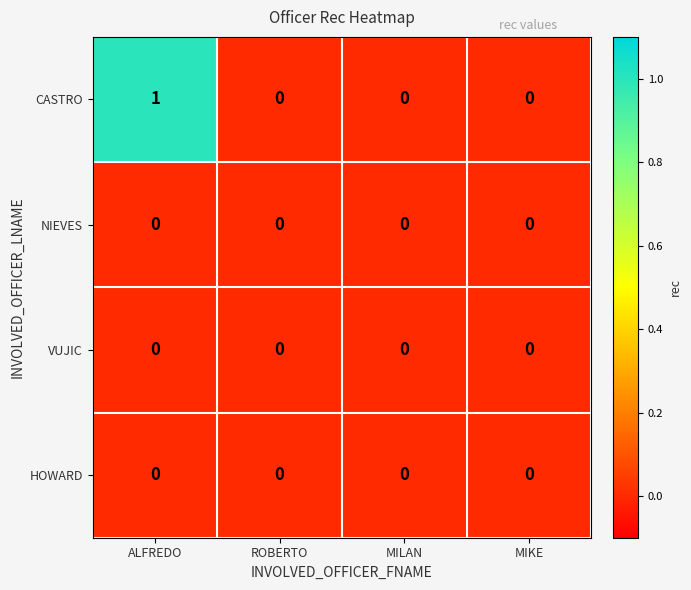

Count the number of categories in the chart.

4